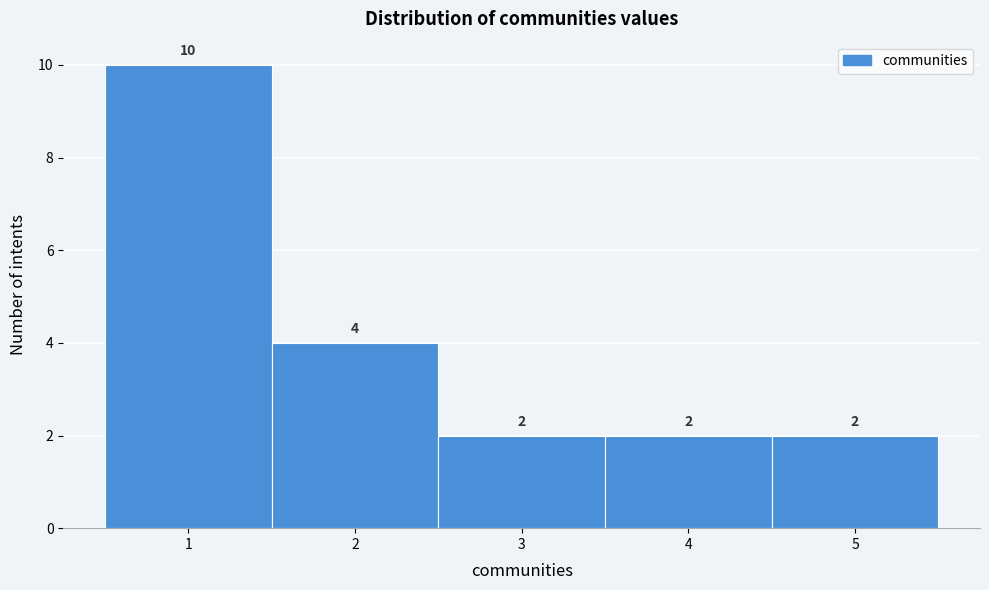

How tall is the bar that spans 0.5 to 1.5 on the x-axis?

10